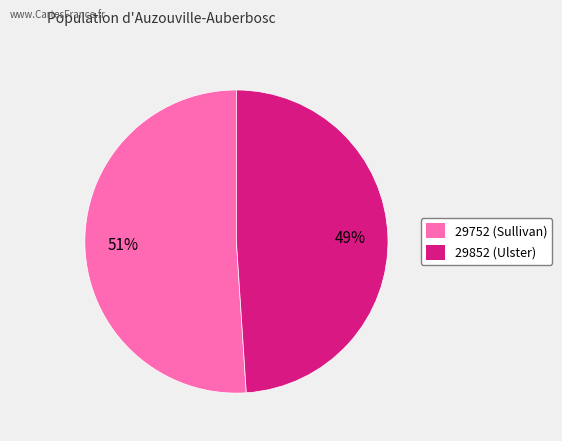

Count the number of slices in the pie.

2